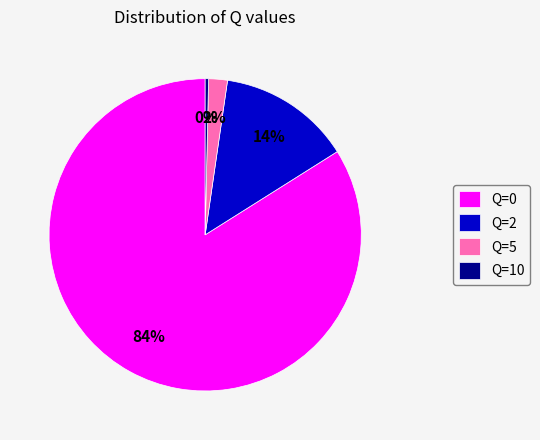

Combined, do Q=10 and Q=5 account for over 50%?

No